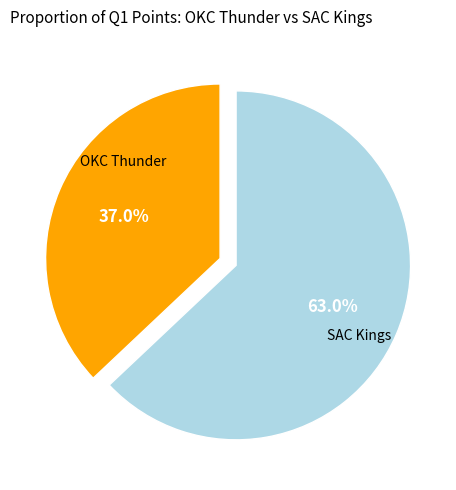

Is there a majority slice in this chart?

Yes